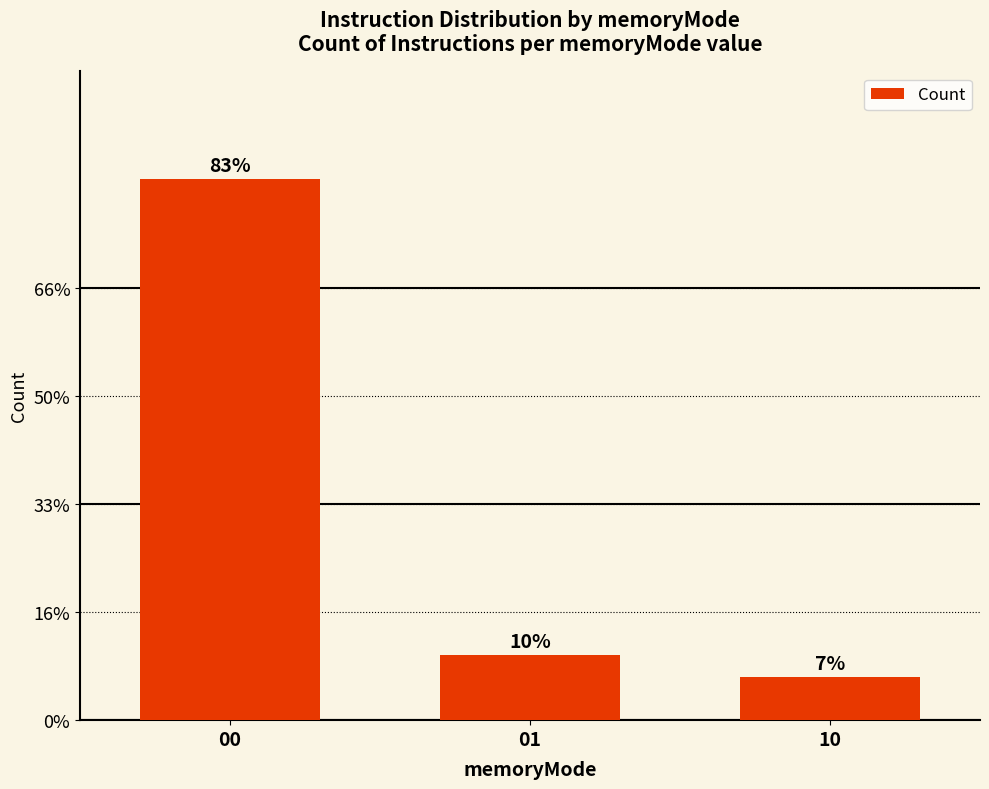

Which category has the highest value across all series?

00